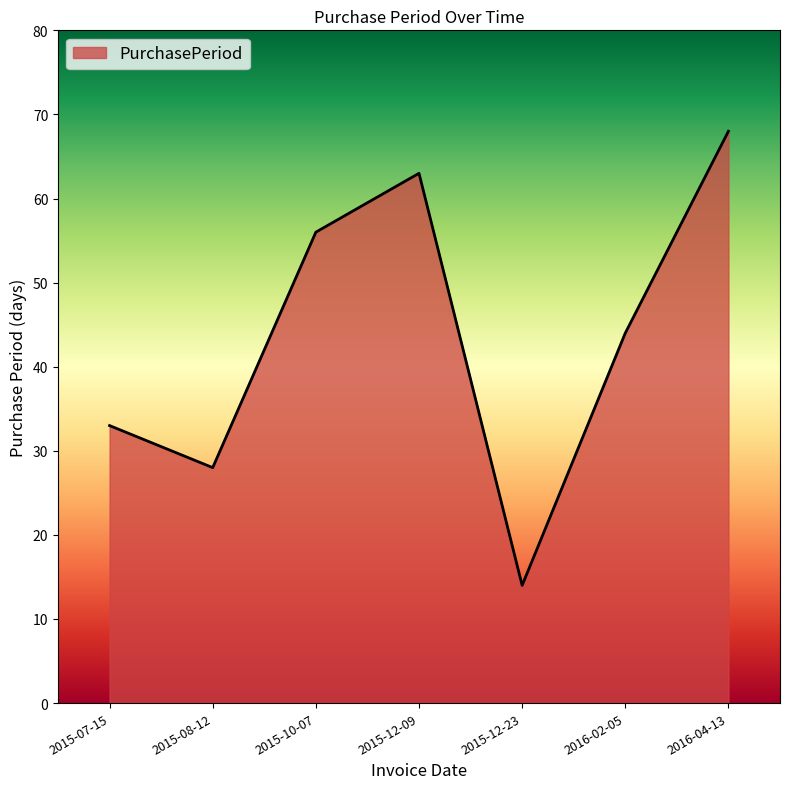

Reading left to right, extract all data points from this chart.

2015-07-15=33	2015-08-12=28	2015-10-07=56	2015-12-09=63	2015-12-23=14	2016-02-05=44	2016-04-13=68